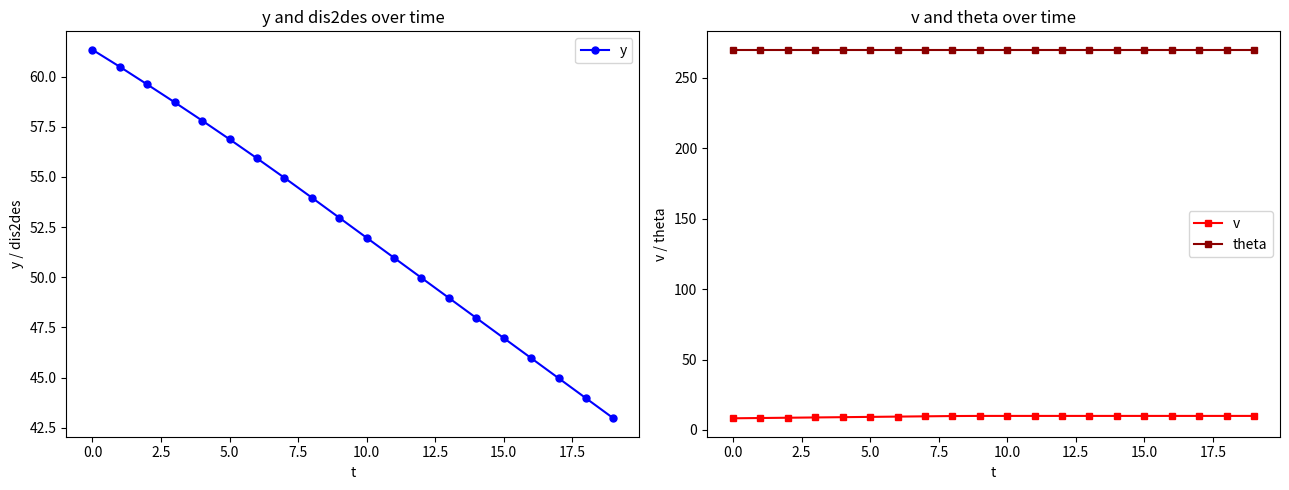

At which label does y reach its peak?

0.0